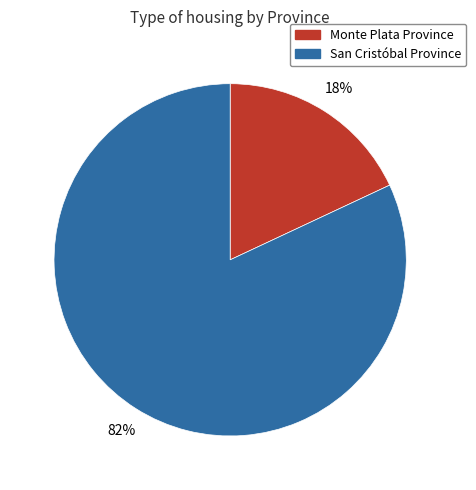

Rank the categories by value from highest to lowest.

San Cristóbal Province, Monte Plata Province